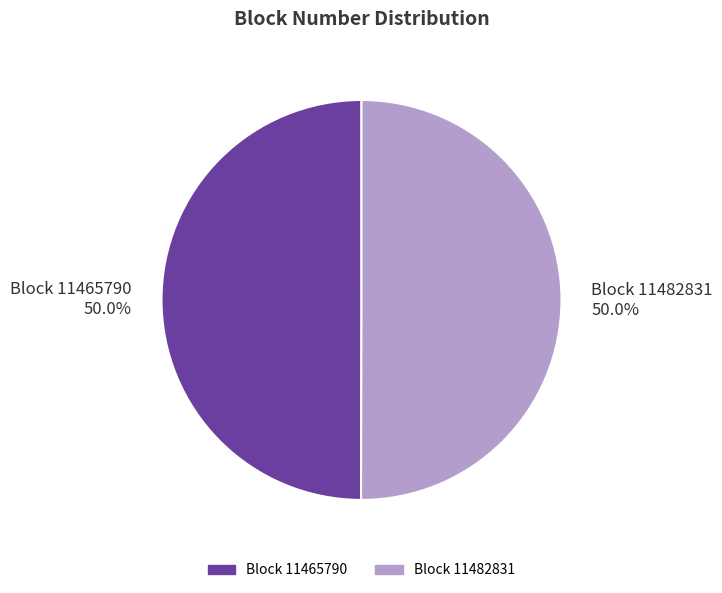

What portion of the pie excludes Block 11465790?

50.0%